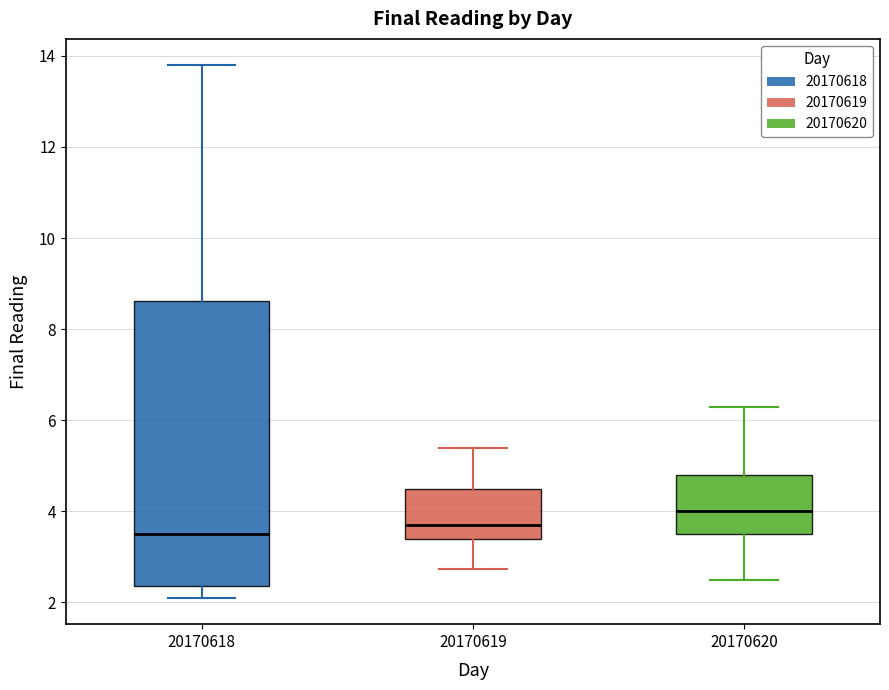

Where is the upper edge of the box at x = 20170619 on the y-axis? The values are not printed on the chart, so give them approximately, as read against the axis.

4.4